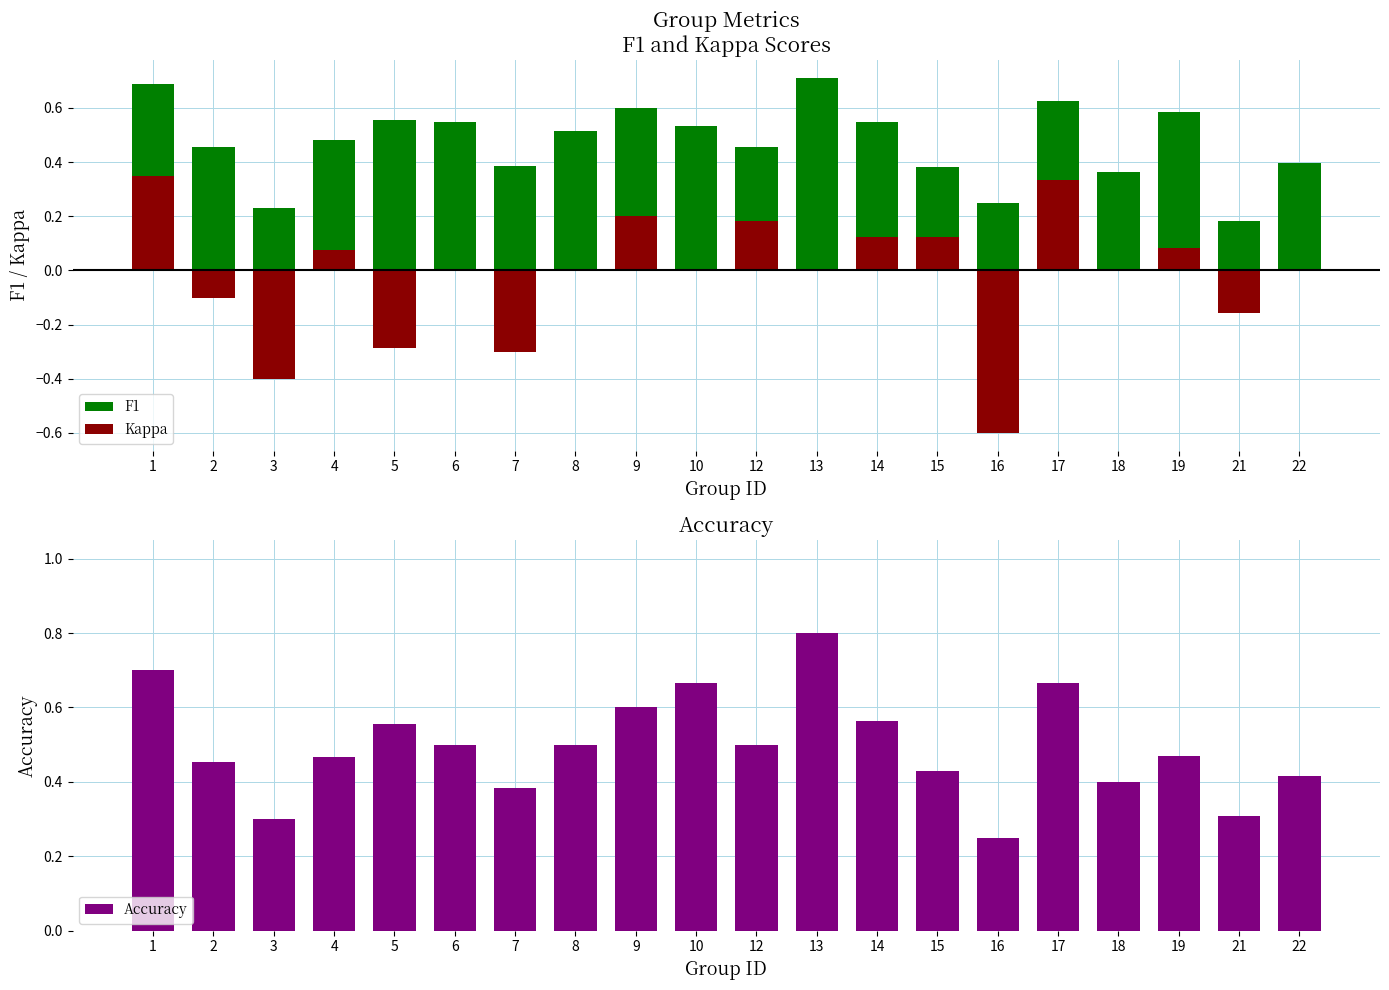

Does the chart contain any negative values?

No